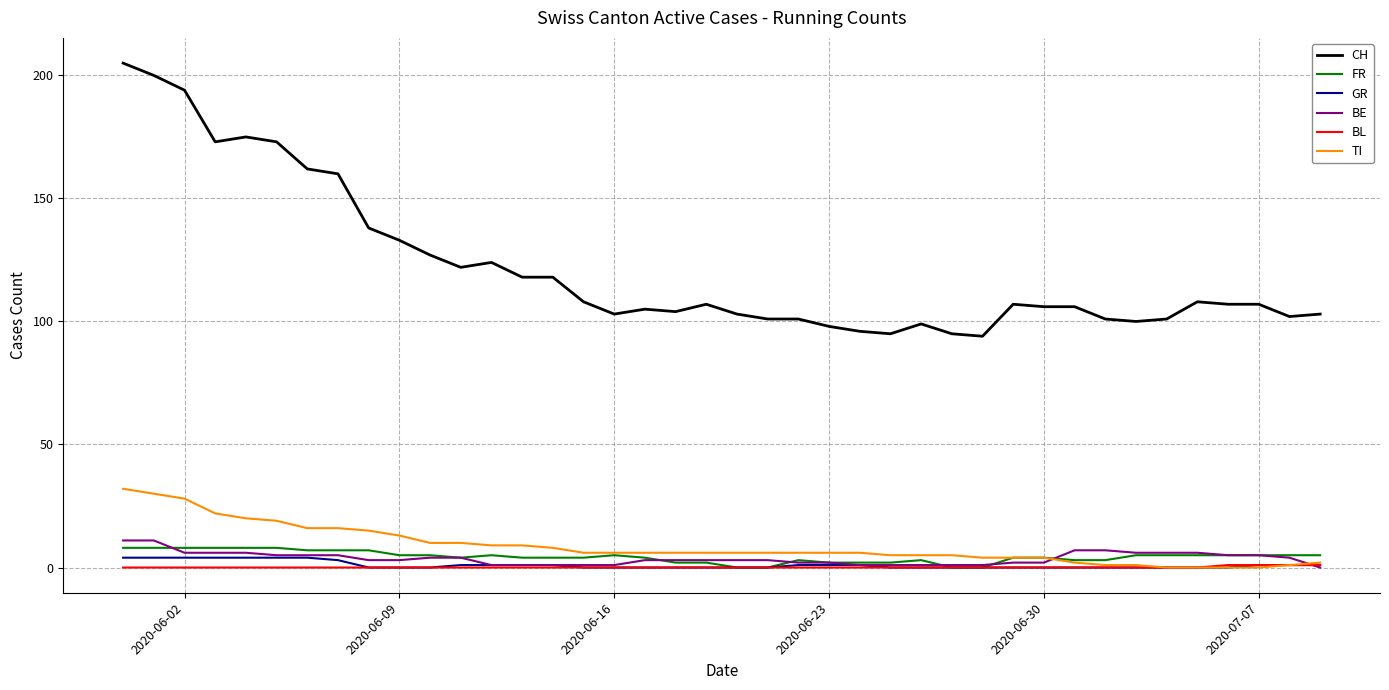

Reading right to left, list all the values displayed in this chart.

CH: 103	102	107	107	108	101	100	101	106	106	107	94	95	99	95	96	98	101	101	103	107	104	105	103	108	118	118	124	122	127	133	138	160	162	173	175	173	194	200	205
FR: 5	5	5	5	5	5	5	3	3	4	4	0	0	3	2	2	2	3	0	0	2	2	4	5	4	4	4	5	4	5	5	7	7	7	8	8	8	8	8	8
GR: 1	1	1	0	0	0	0	0	0	0	0	0	0	0	0	1	1	1	0	0	0	0	0	0	0	1	1	1	1	0	0	0	3	4	4	4	4	4	4	4
BE: 0	4	5	5	6	6	6	7	7	2	2	1	1	1	1	1	2	2	3	3	3	3	3	1	1	1	1	1	4	4	3	3	5	5	5	6	6	6	11	11
BL: 1	1	1	1	0	0	0	0	0	0	0	0	0	0	0	0	0	0	0	0	0	0	0	0	0	0	0	0	0	0	0	0	0	0	0	0	0	0	0	0
TI: 2	1	0	0	0	0	1	1	2	4	4	4	5	5	5	6	6	6	6	6	6	6	6	6	6	8	9	9	10	10	13	15	16	16	19	20	22	28	30	32